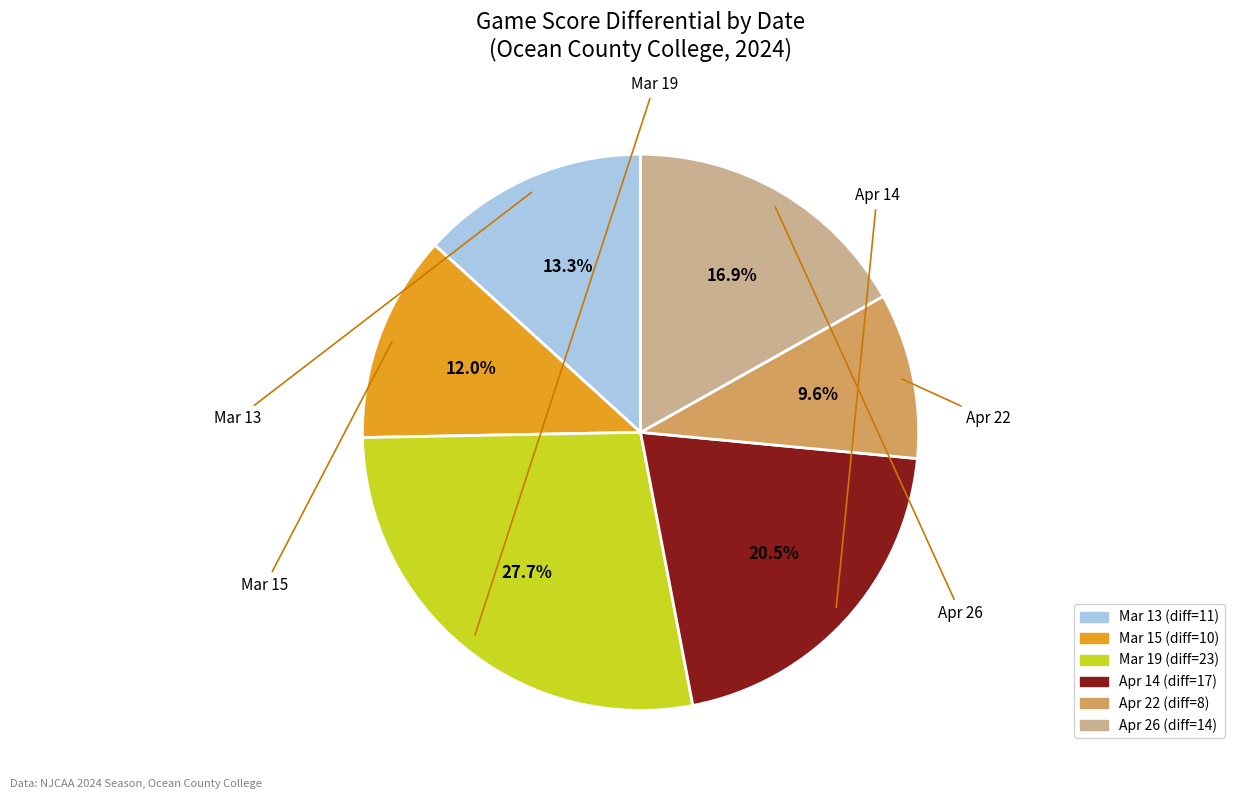

What percentage do Apr 22 and Mar 13 together represent?

22.9%